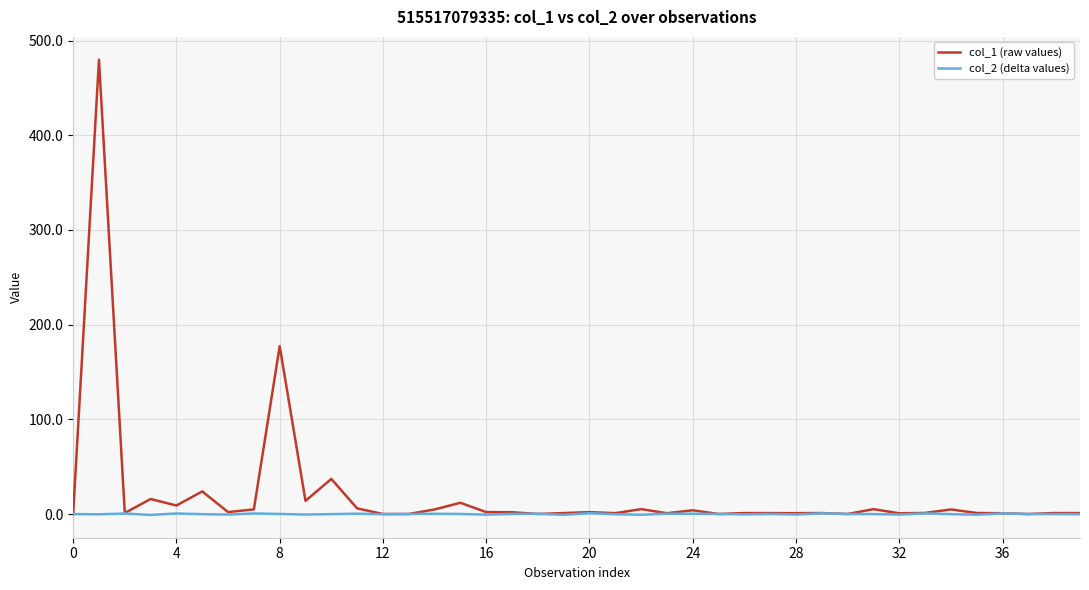

Which series has the widest spread of values?

col_1 (raw values)